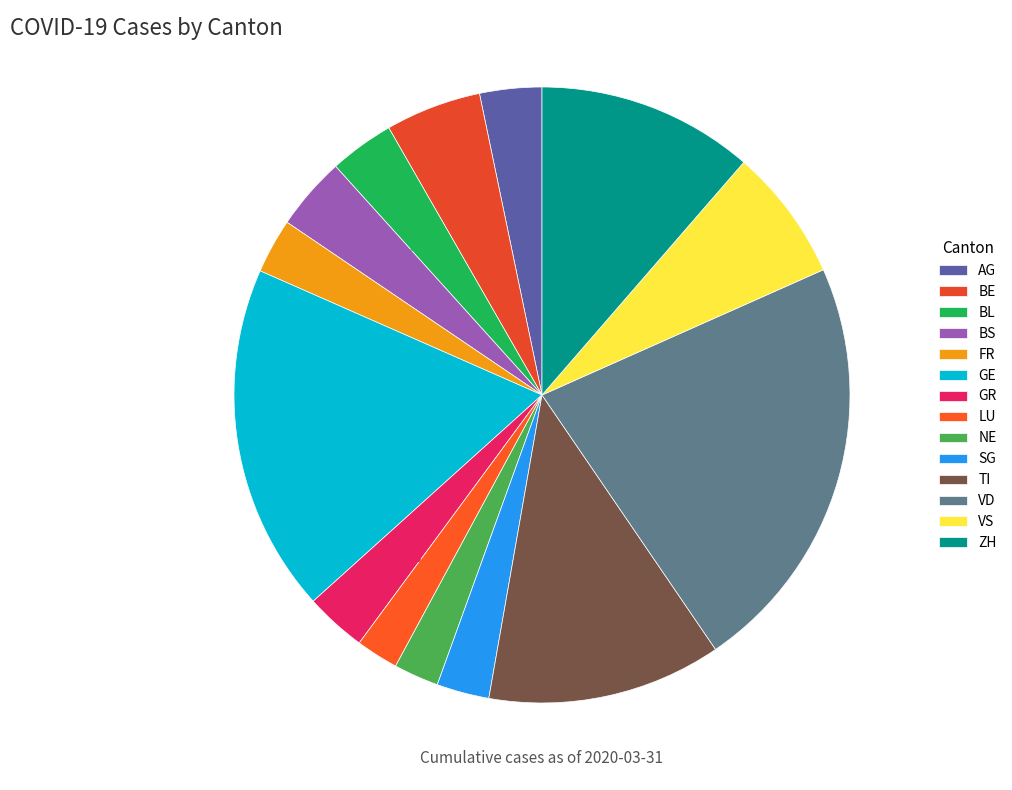

Between GE and GR, which is larger?

GE